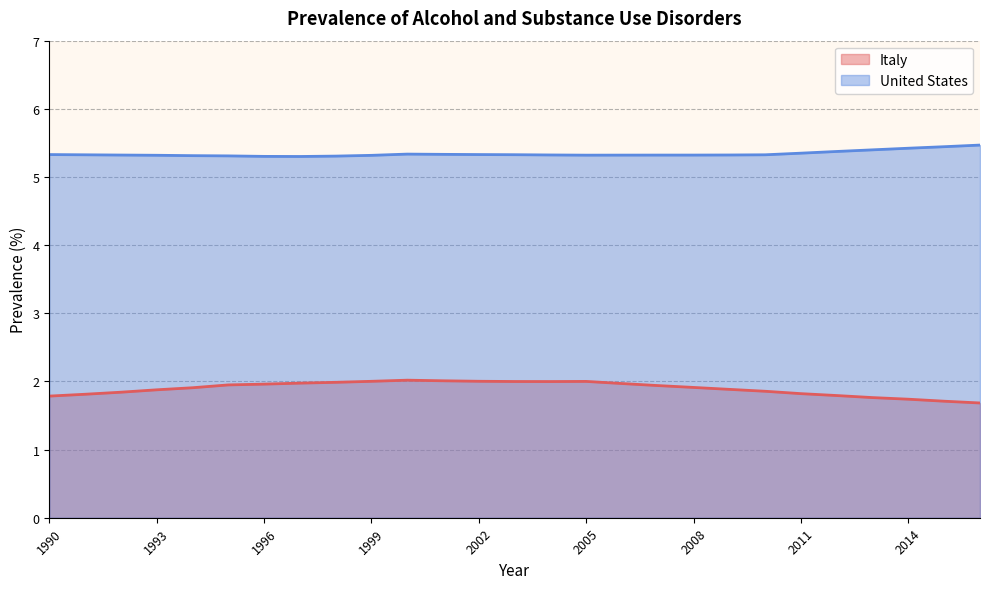

In Italy, how many points are higher than both neighbors (excluding endpoints)?

2